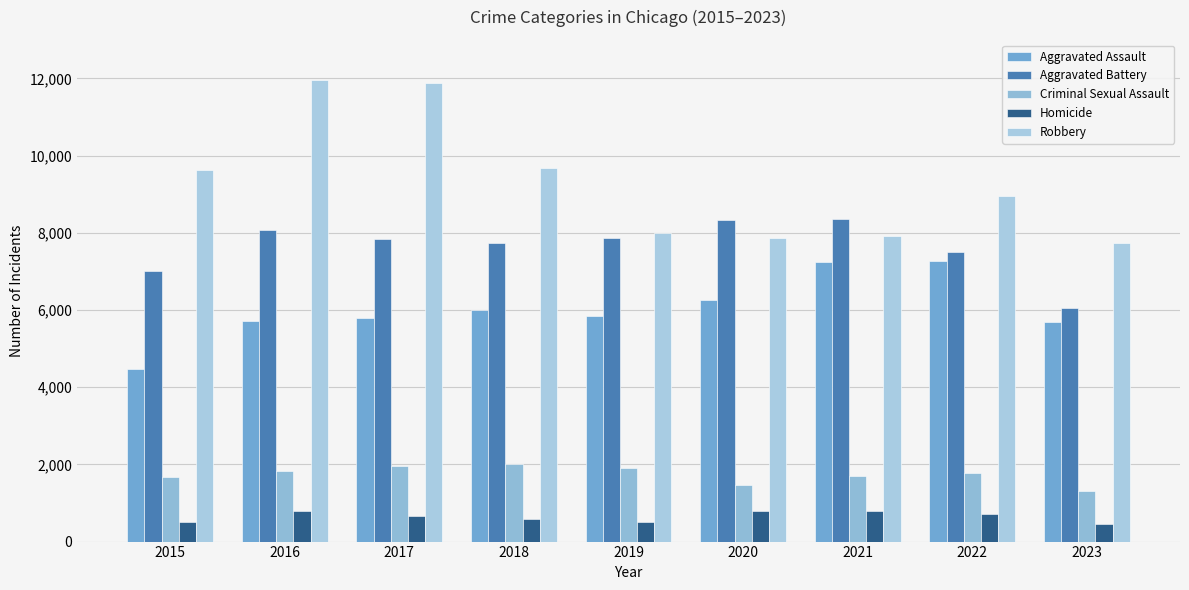

Rank the categories by Criminal Sexual Assault value from highest to lowest.

2018, 2017, 2019, 2016, 2022, 2021, 2015, 2020, 2023